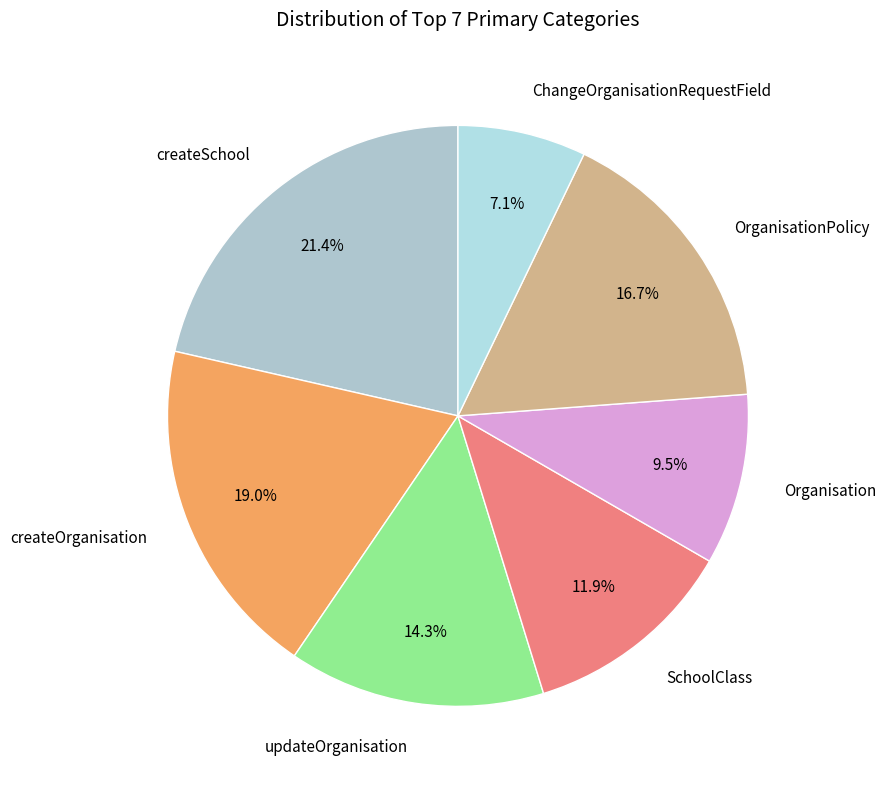

How many segments does this pie chart have?

7